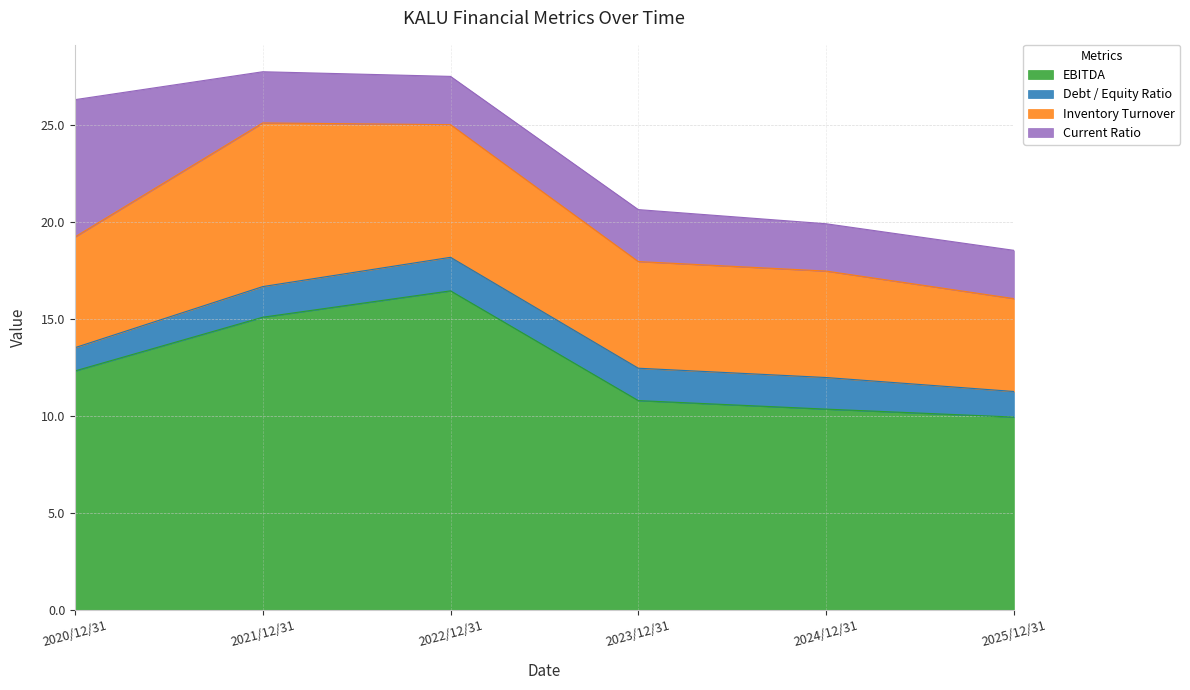

Does the chart have visible grid lines?

Yes